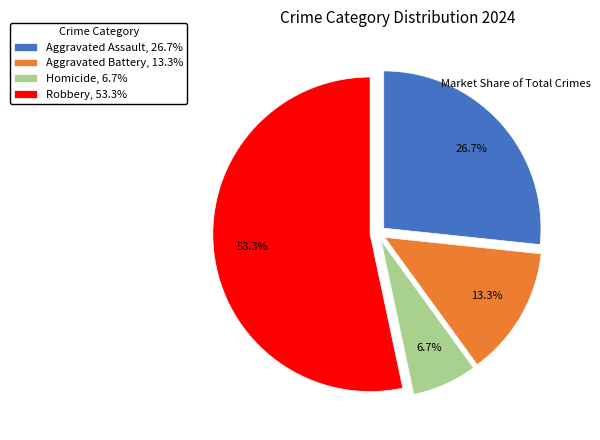

Count the number of slices in the pie.

4